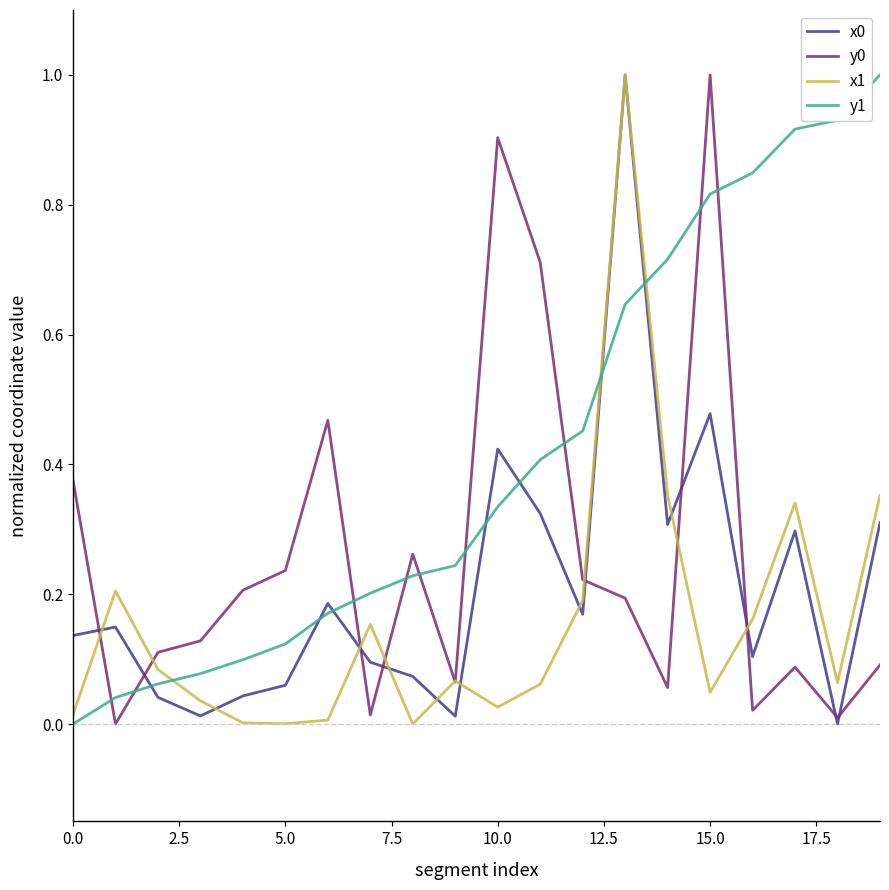

Which series ends up on top after the final intersection of x0 and y1?

y1